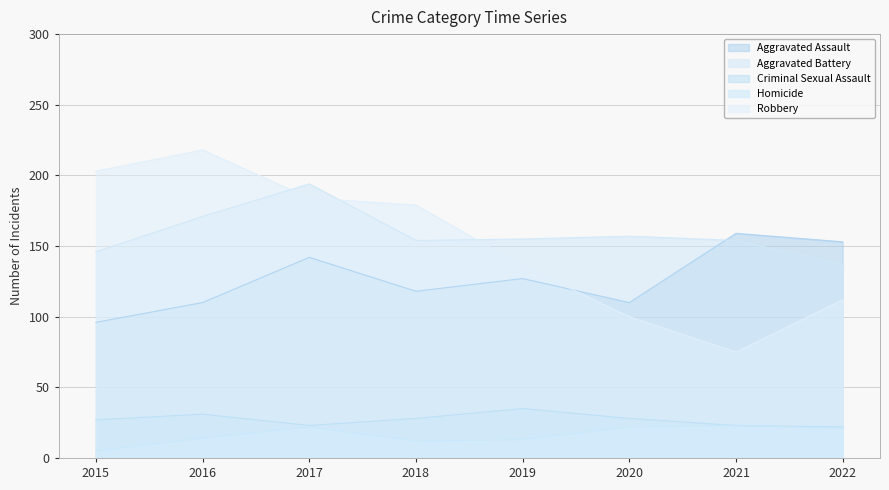

Which category has the highest value in the Robbery series?

2016